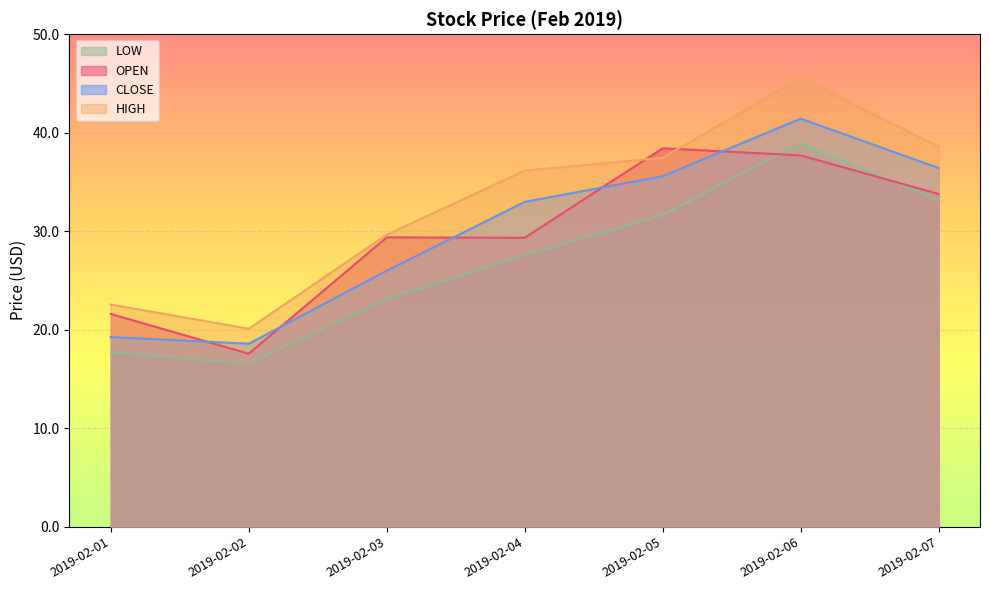

True or false: HIGH has more than 1 interior local peaks.

False